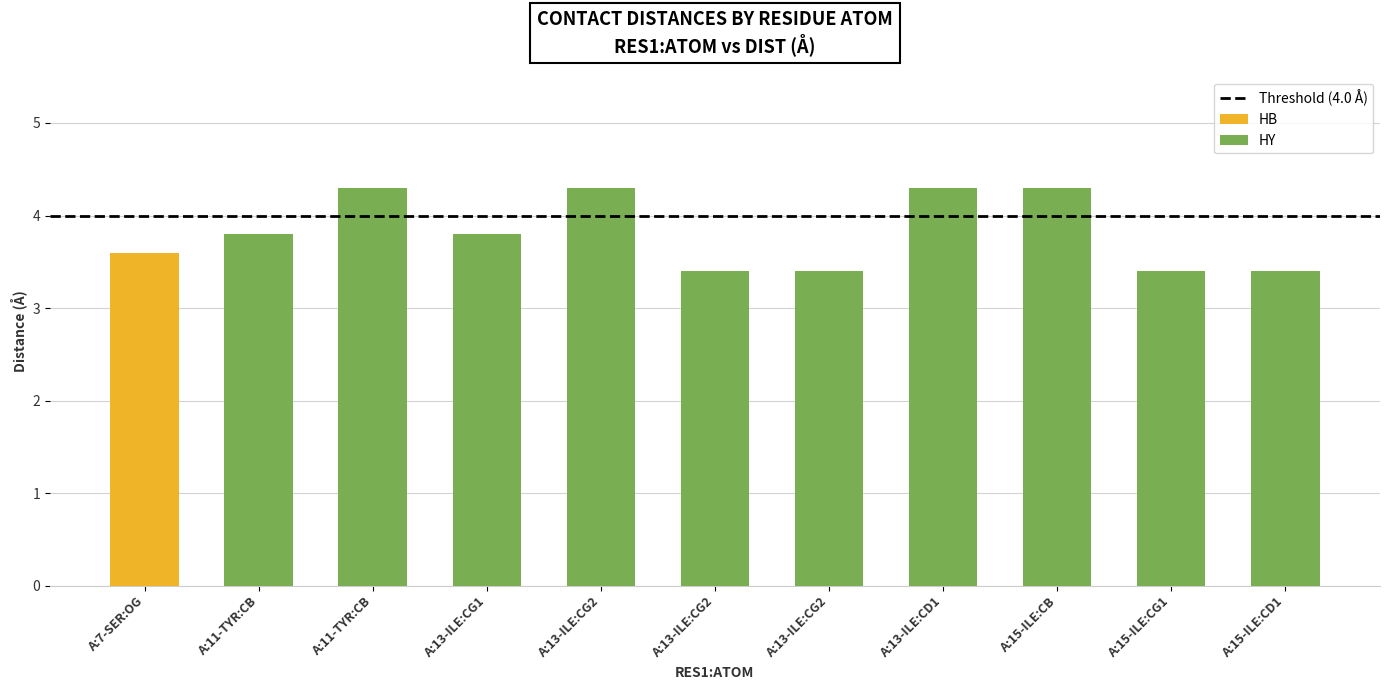

The chart shows a value of 4.3 at A:13-ILE:CD1. True or false?

True